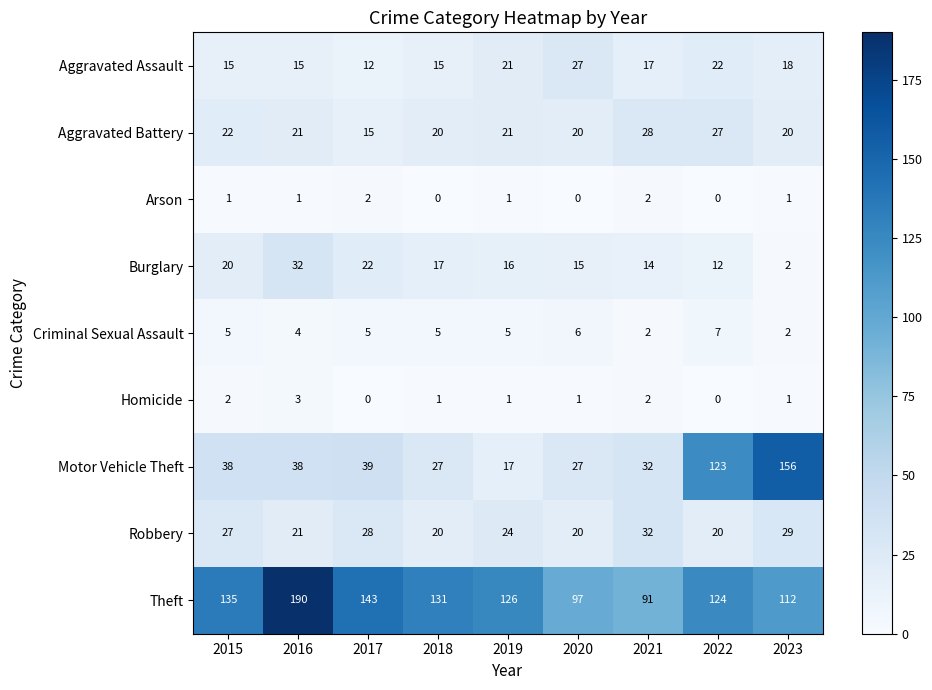

Where is Aggravated Assault nearest to the value 19?

2023